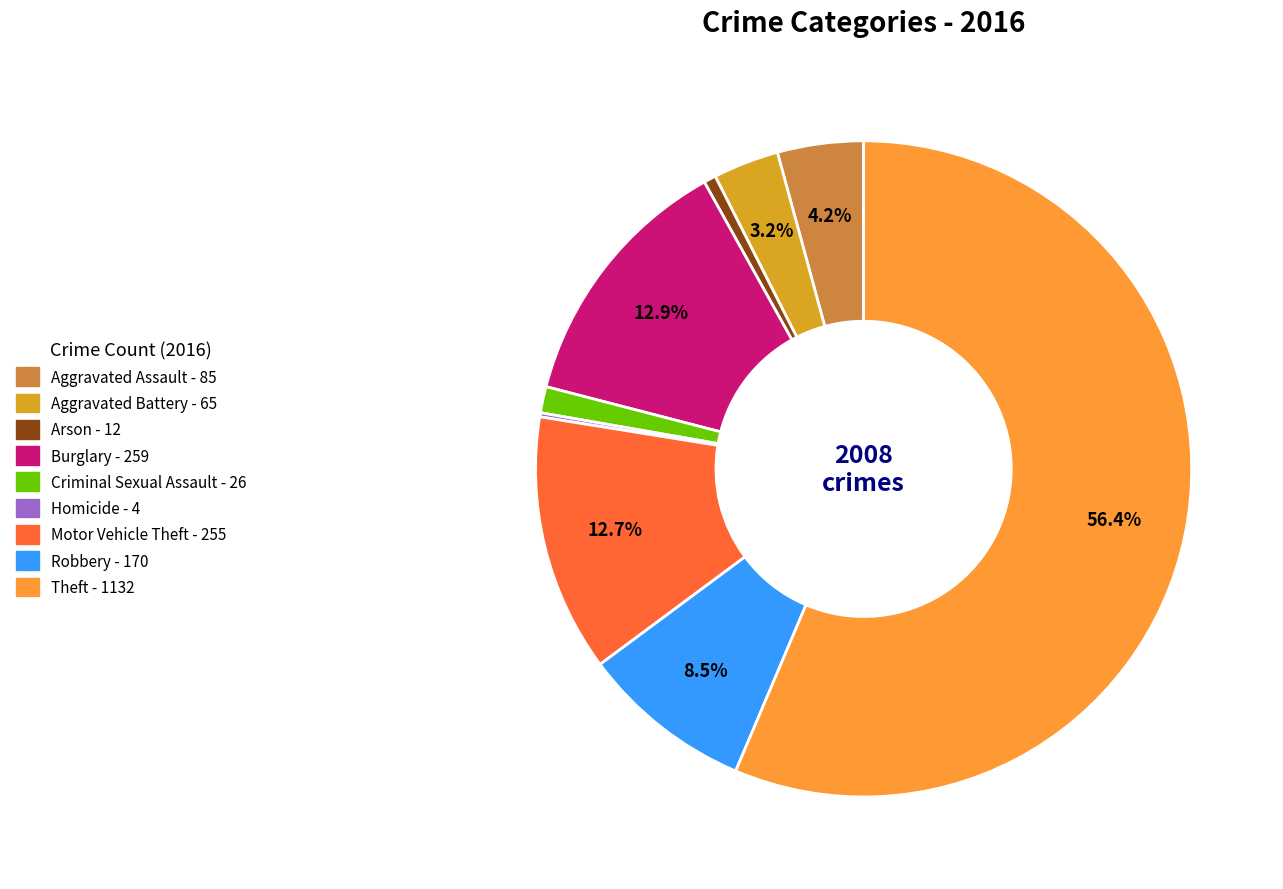

To the nearest percent, what is the combined percentage of Arson and Burglary?

13%